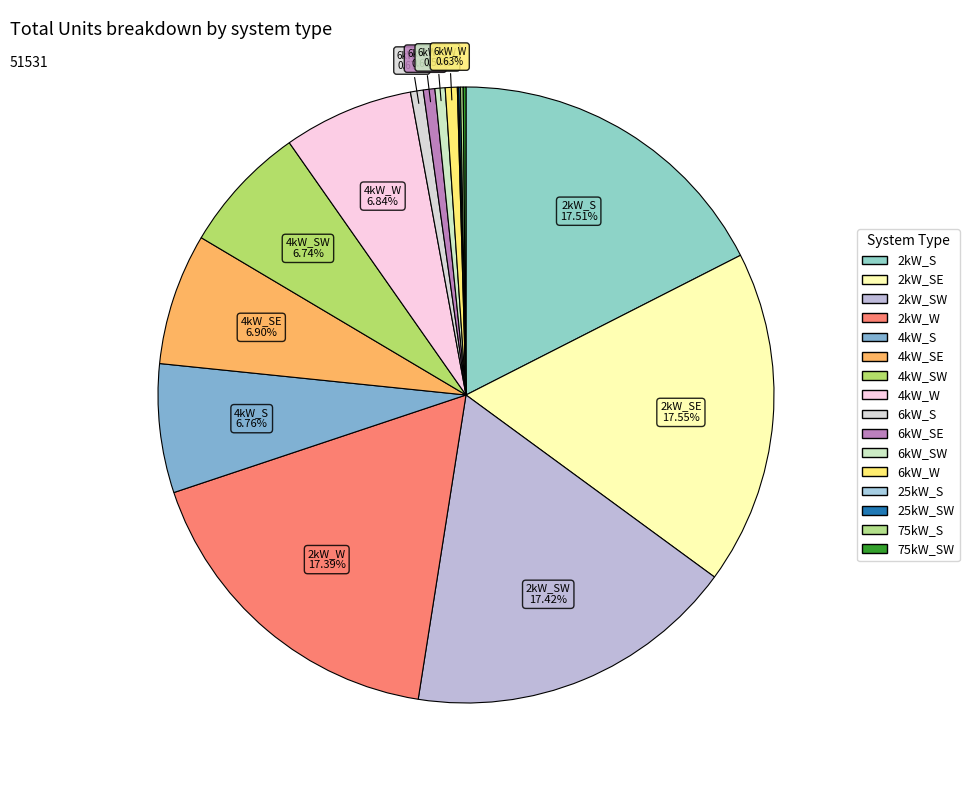

What is the largest slice in the pie chart?

2kW_SE